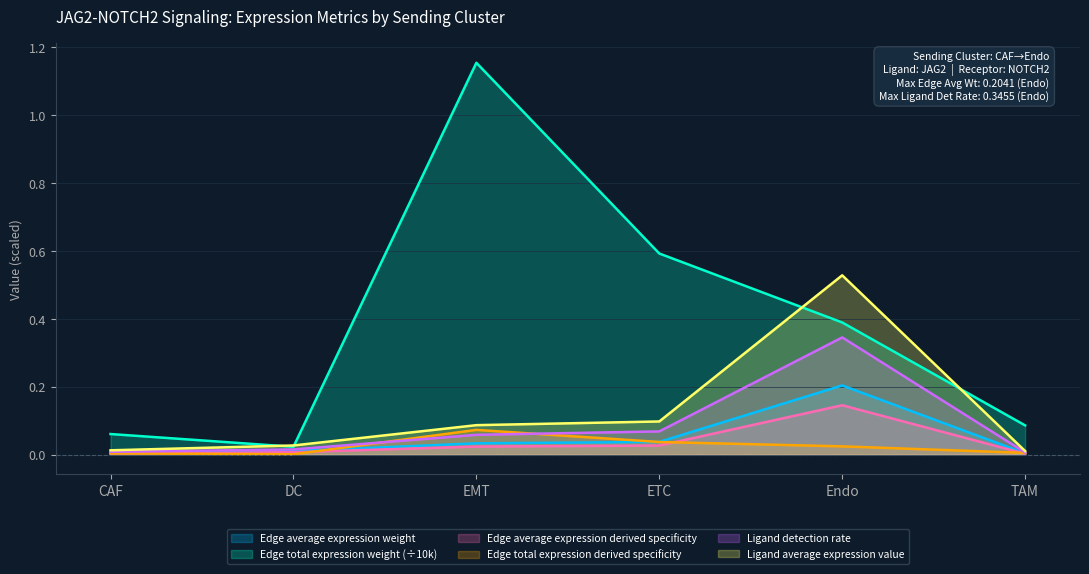

Where is the first local maximum for Edge total expression weight?

EMT